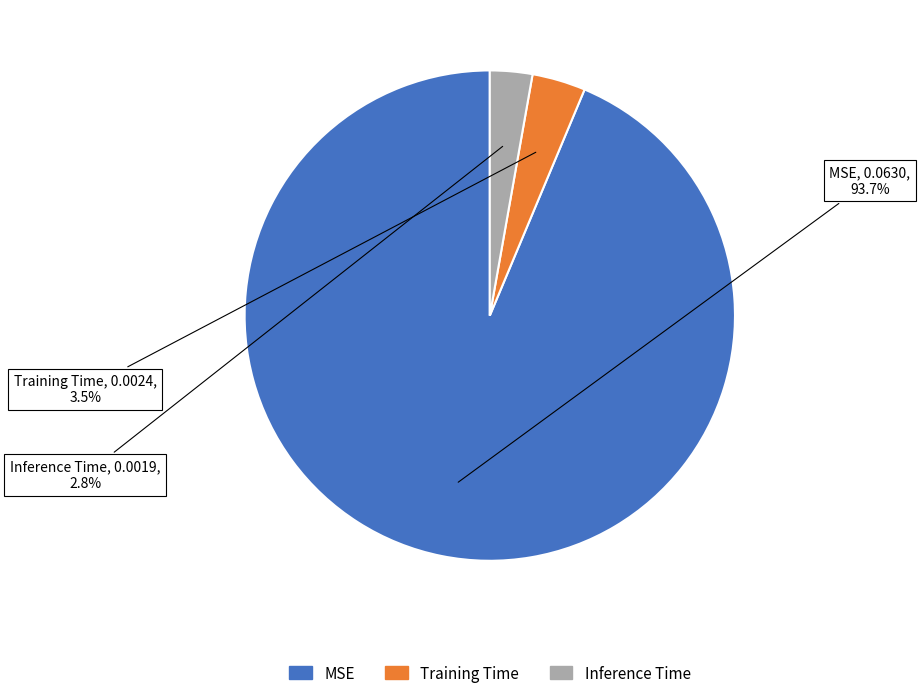

To the nearest percent, what percentage of the pie is Inference Time?

3%